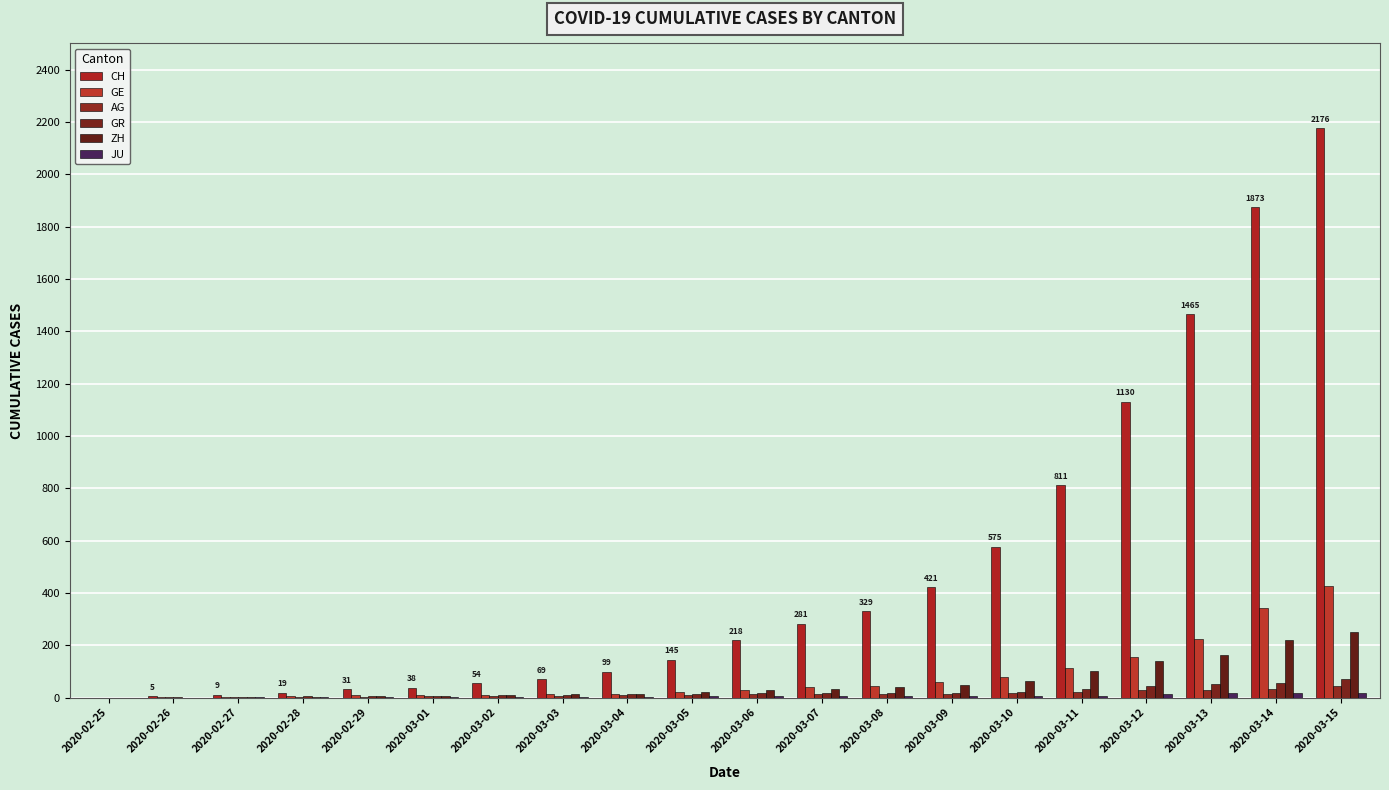

What is the difference between the maximum and minimum values in the AG series?

43